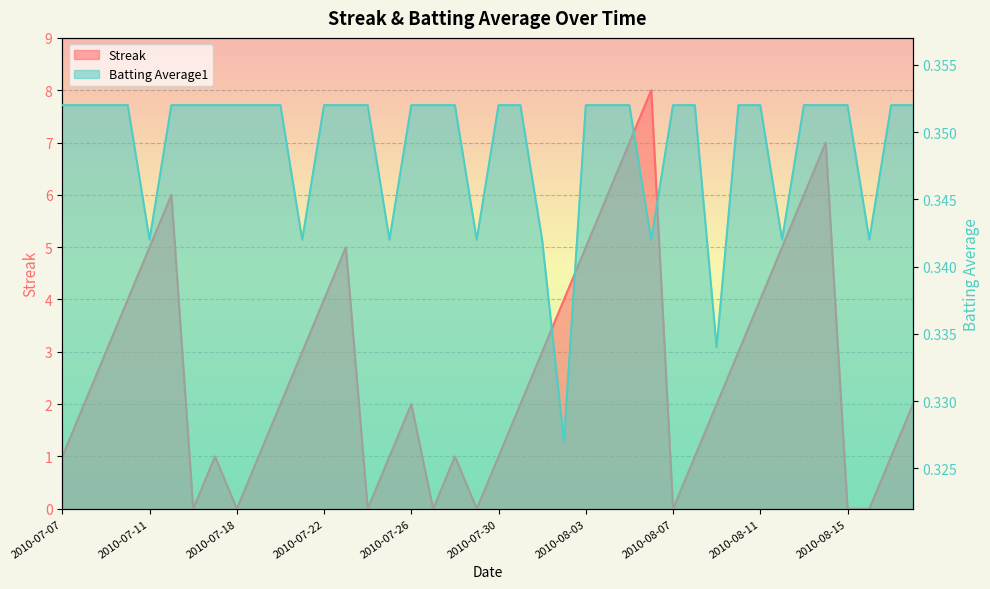

Which series has the largest total across all categories?

Streak